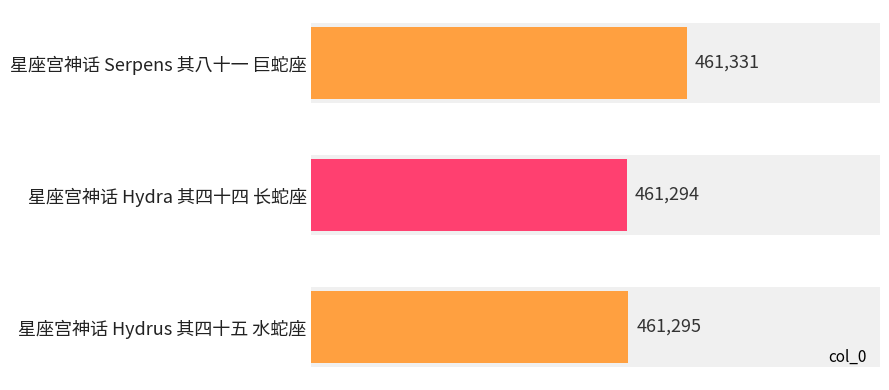

Rank the categories by value from highest to lowest.

星座宫神话 Serpens 其八十一 巨蛇座, 星座宫神话 Hydrus 其四十五 水蛇座, 星座宫神话 Hydra 其四十四 长蛇座